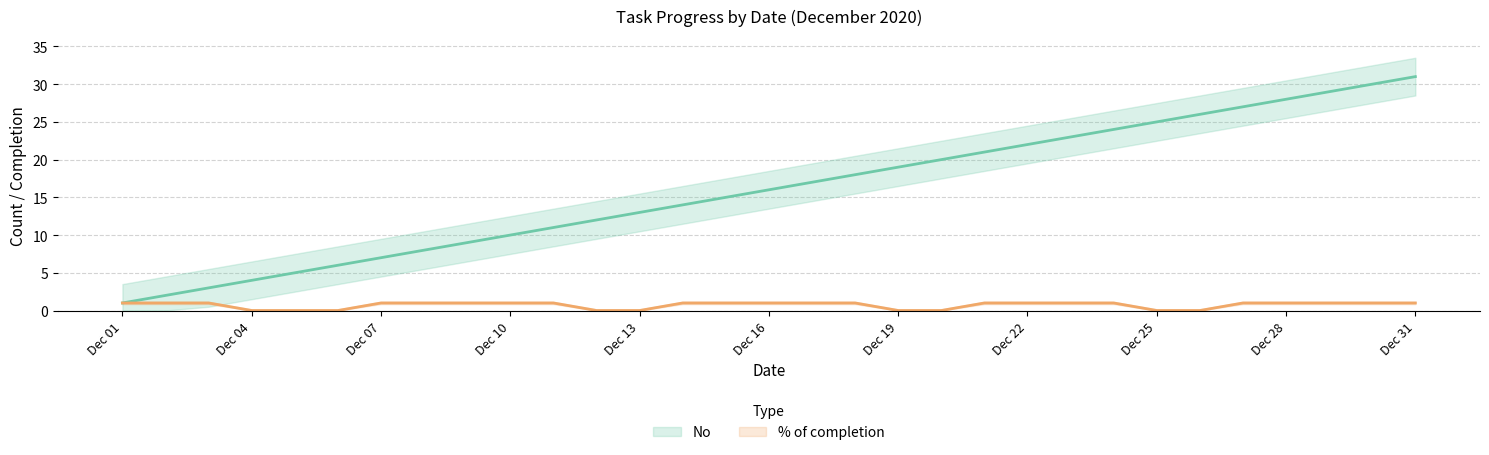

Is it true that No equals 21 at 2020-12-21?

True